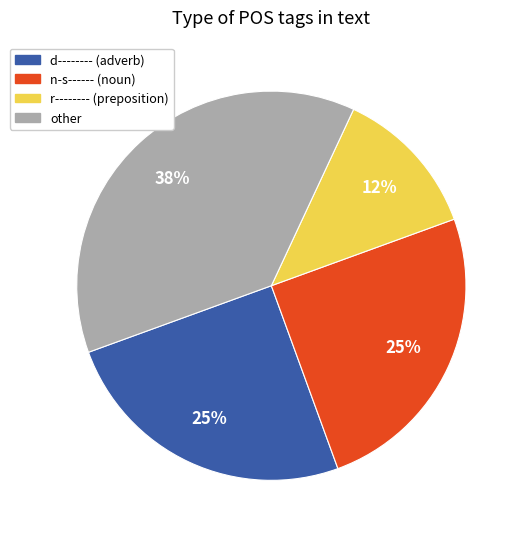

Does any single category account for the majority?

No